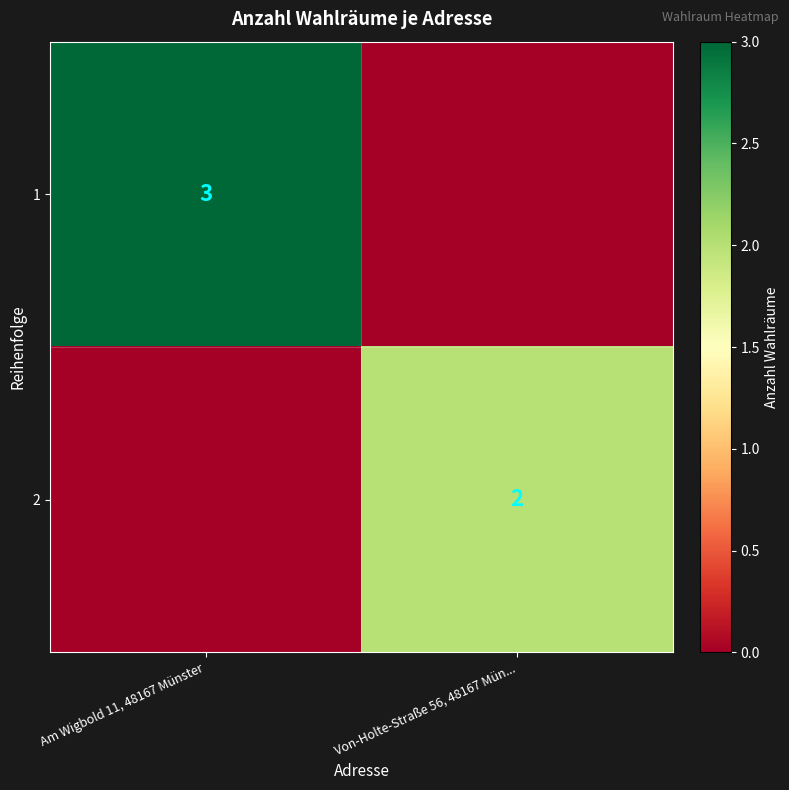

At which category is the sum across all series the highest?

Am Wigbold 11, 48167 Münster